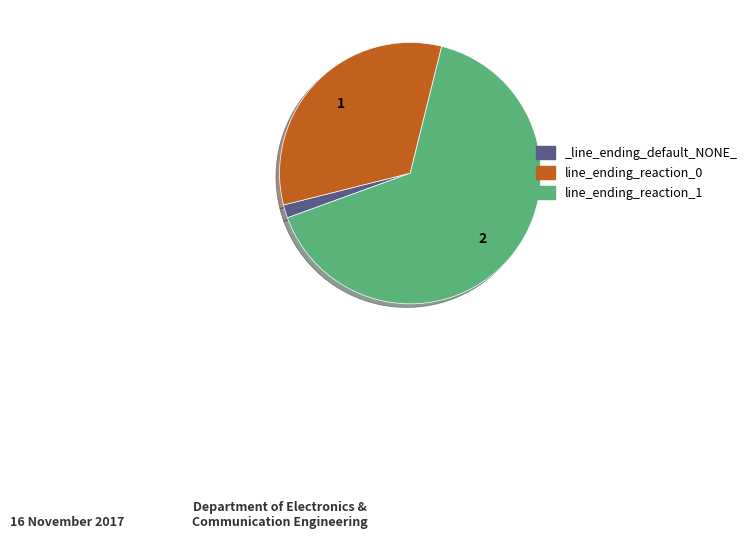

What is the majority slice?

line_ending_reaction_1